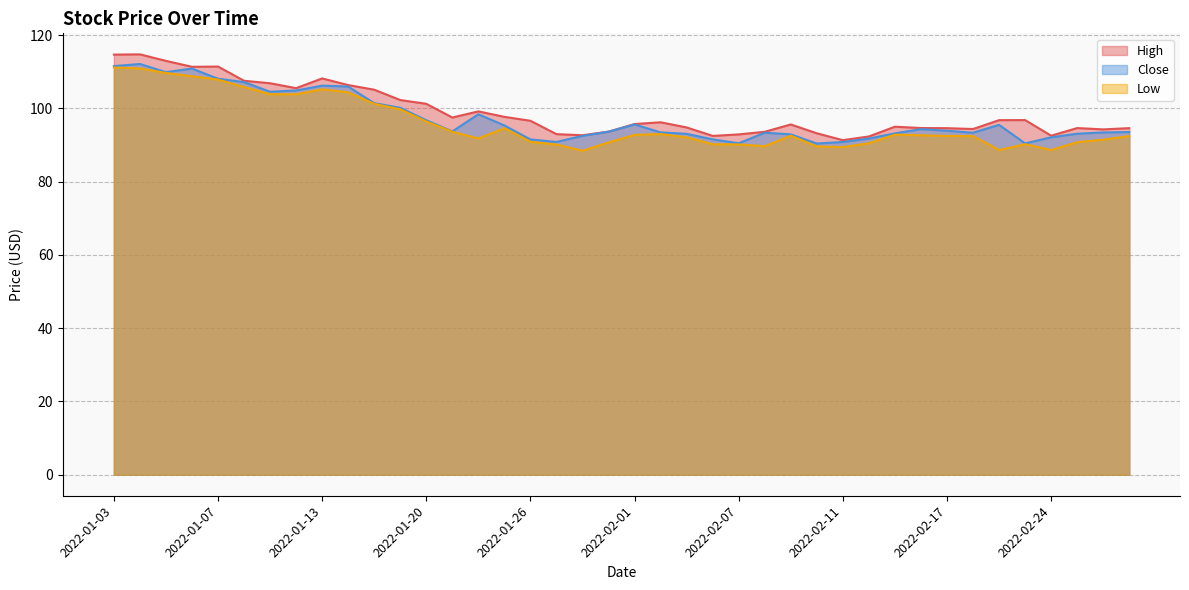

What is the sum of the Close values at 2022-01-05 and 2022-01-20?

206.6